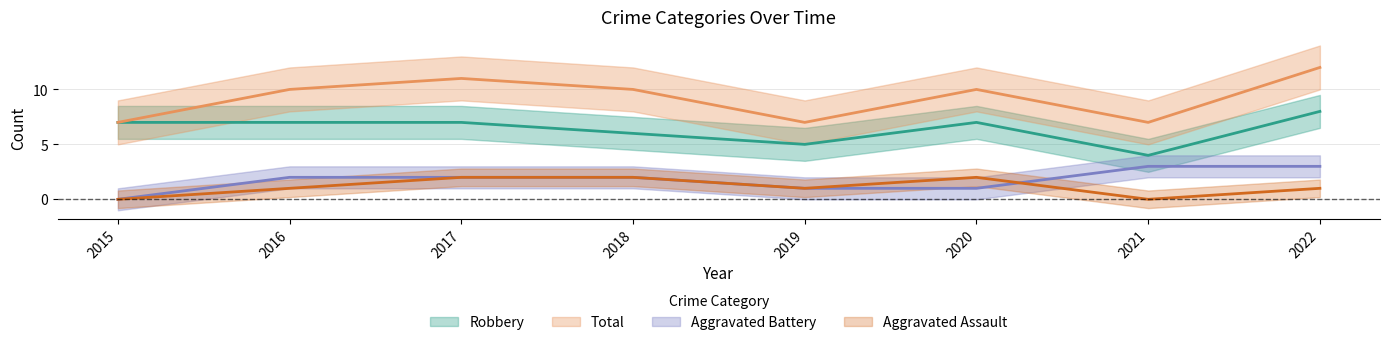

Which series changed the most between 2015 and 2019?

Robbery